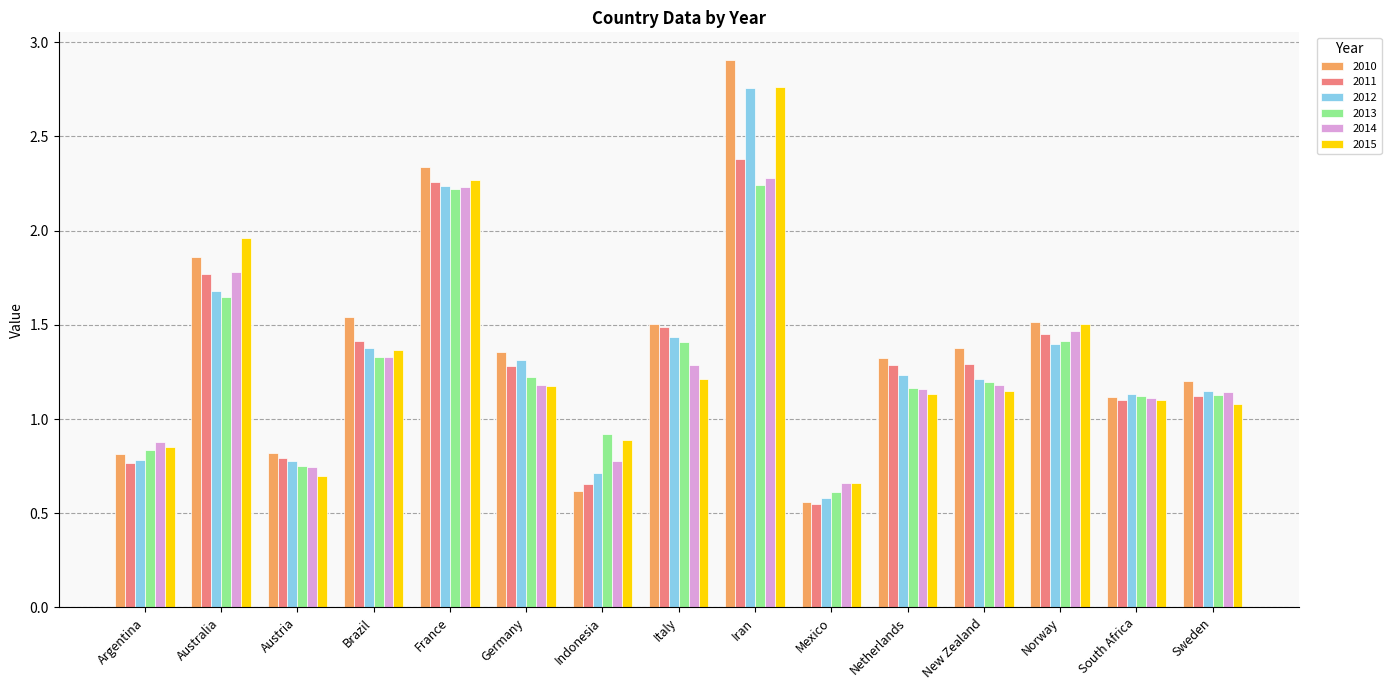

What is the label of the 3rd bar from the right?

Norway